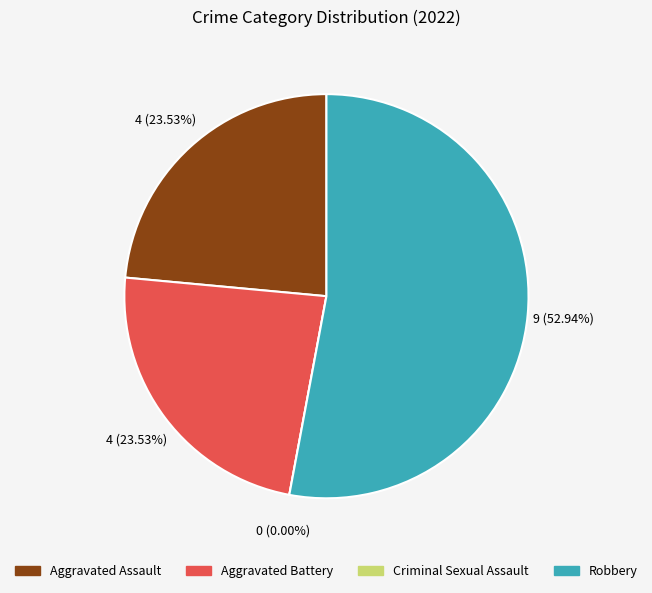

Which has a higher value, Criminal Sexual Assault or Robbery?

Robbery